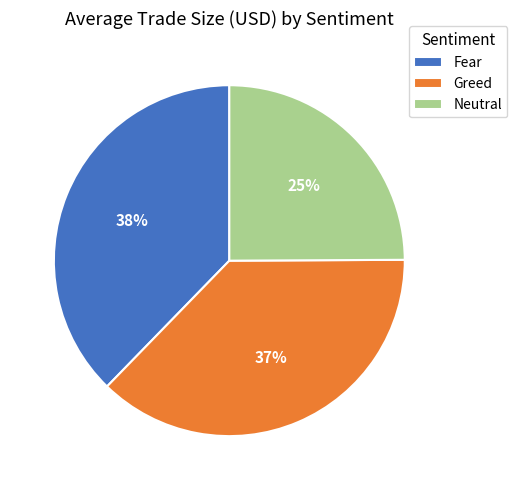

Do Fear and Neutral together represent more than half of the pie?

Yes